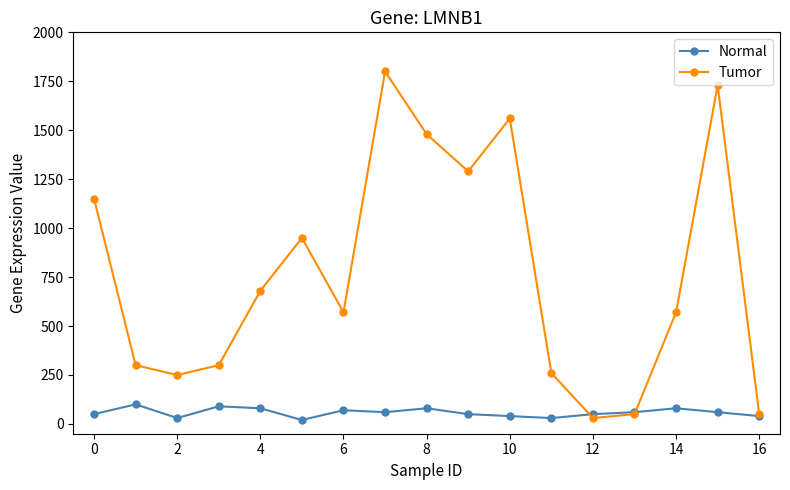

Reading left to right, what are all the values shown in this chart?

Normal: 50	100	30	90	80	20	70	60	80	50	40	30	50	60	80	60	40
Tumor: 1150	300	250	300	680	950	570	1800	1480	1290	1560	260	30	50	570	1730	50